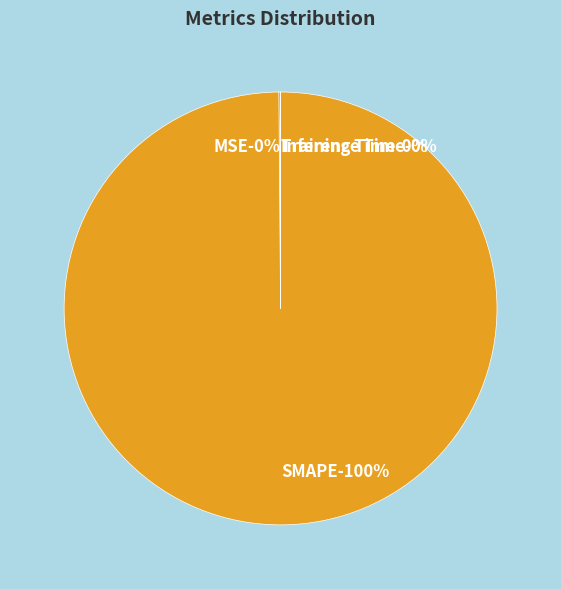

Rank the categories by value from lowest to highest.

Inference Time, Training Time, MSE, SMAPE